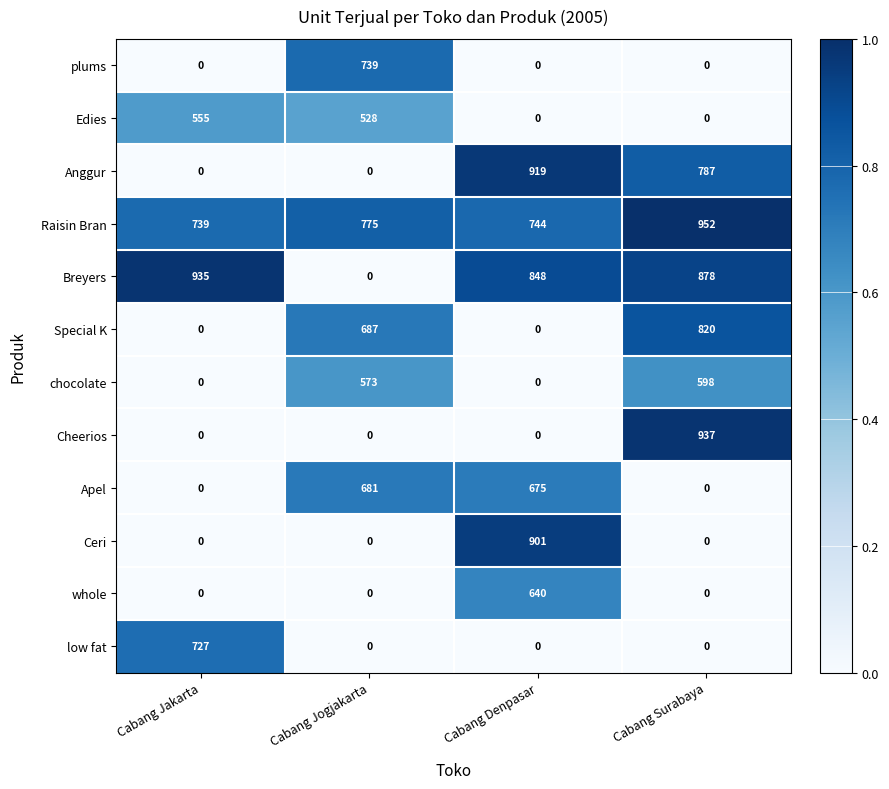

The Apel series shows 0 at Cabang Surabaya. True or false?

True